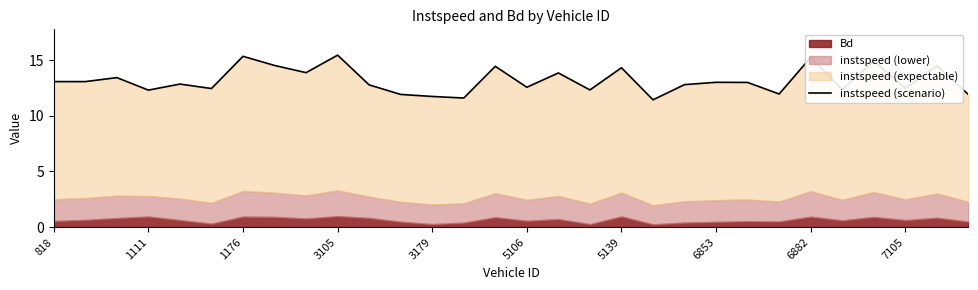

Does the chart display data point markers on the line(s)?

No